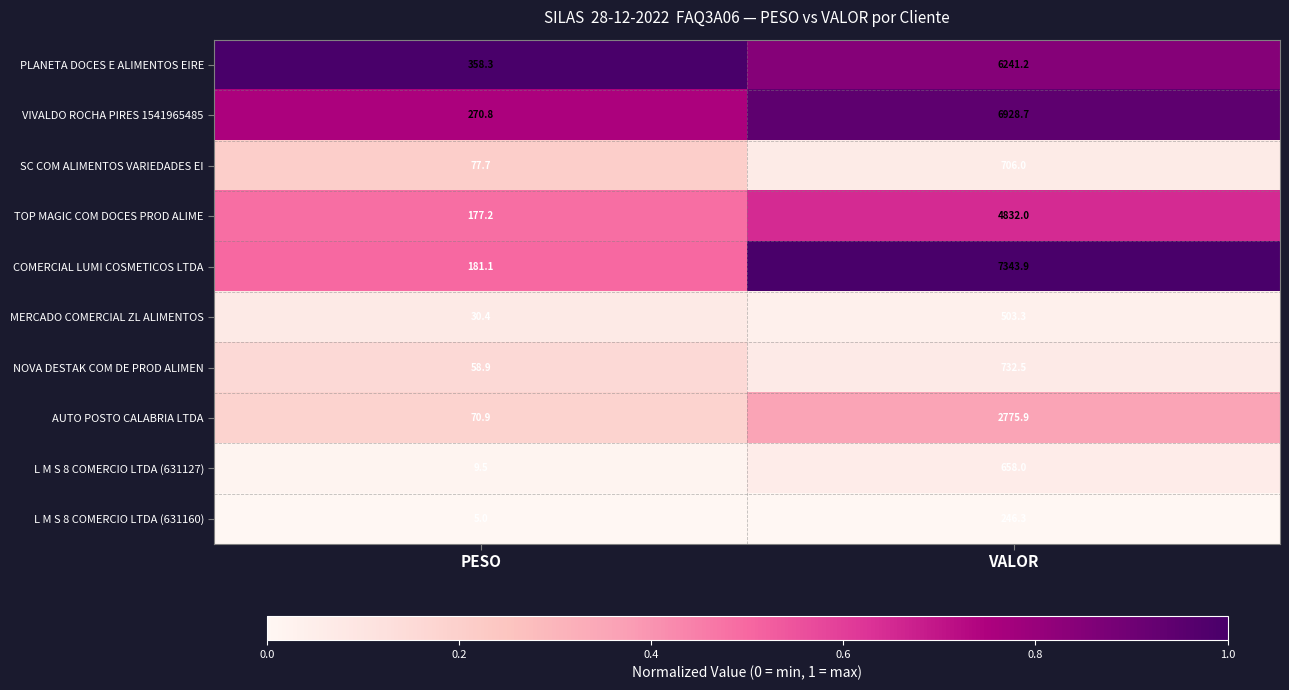

Reading left to right, transcribe all the data shown in this chart.

PLANETA DOCES E ALIMENTOS EIRE: 358.3	6241.2
VIVALDO ROCHA PIRES 1541965485: 270.8	6928.7
SC COM ALIMENTOS VARIEDADES EI: 77.7	706.0
TOP MAGIC COM DOCES PROD ALIME: 177.2	4832.0
COMERCIAL LUMI COSMETICOS LTDA: 181.1	7343.9
MERCADO COMERCIAL ZL ALIMENTOS: 30.4	503.3
NOVA DESTAK COM DE PROD ALIMEN: 58.9	732.5
AUTO POSTO CALABRIA LTDA: 70.9	2775.9
L M S 8 COMERCIO LTDA (631127): 9.5	658.0
L M S 8 COMERCIO LTDA (631160): 5.0	246.3